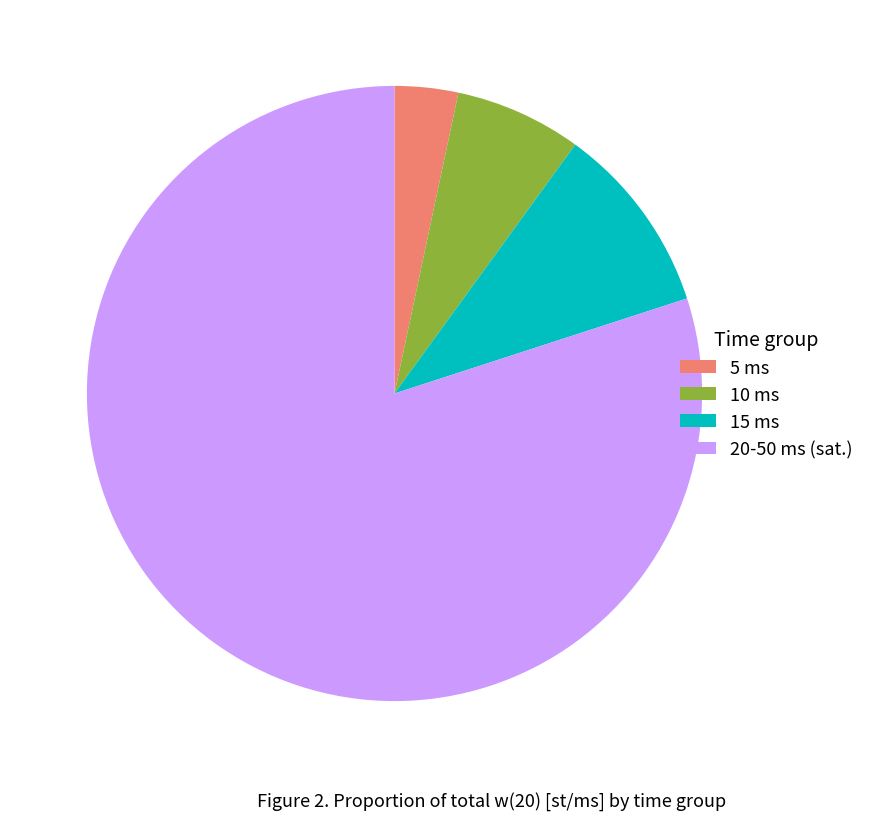

How many segments does this pie chart have?

4